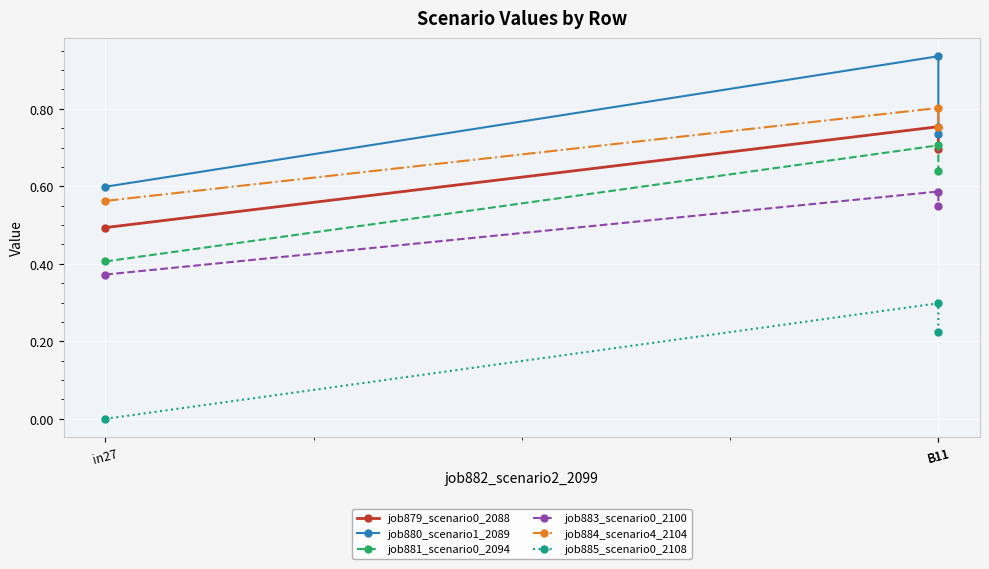

What is the label of the 3rd point from the right?

in27